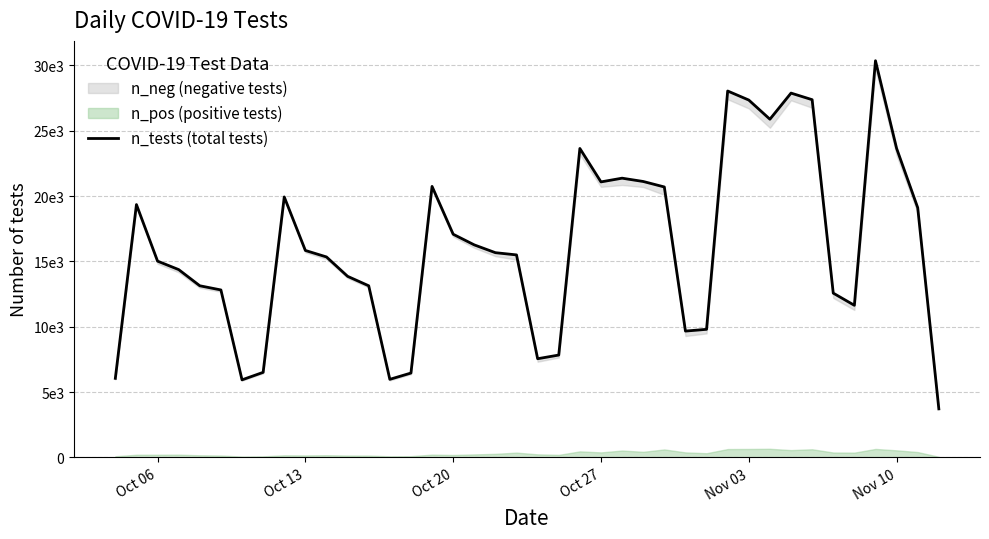

What is the smallest value displayed?

3712